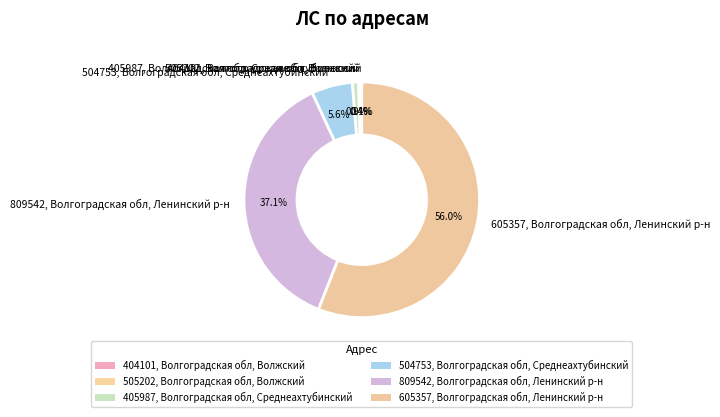

Which has a higher value, 809542, Волгоградская обл, Ленинский р-н or 505202, Волгоградская обл, Волжский?

809542, Волгоградская обл, Ленинский р-н